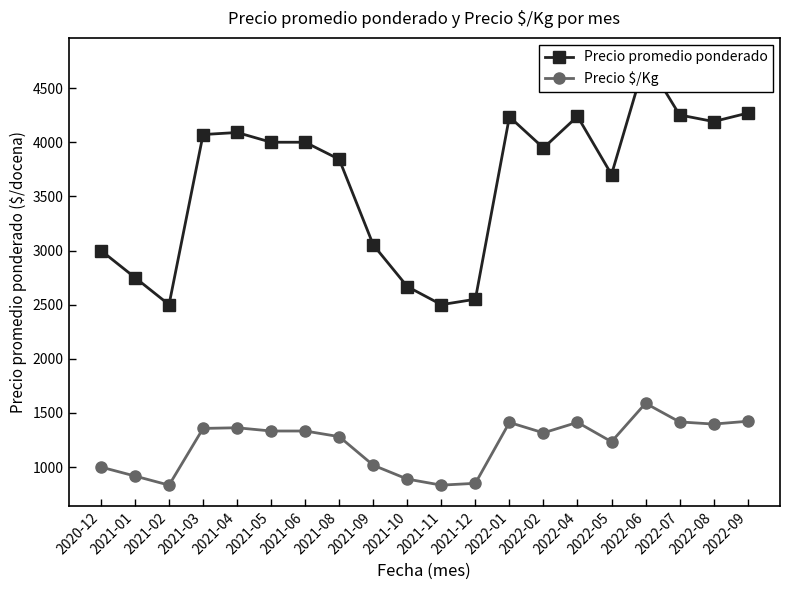

What is the minimum value for Precio promedio ponderado?

2500